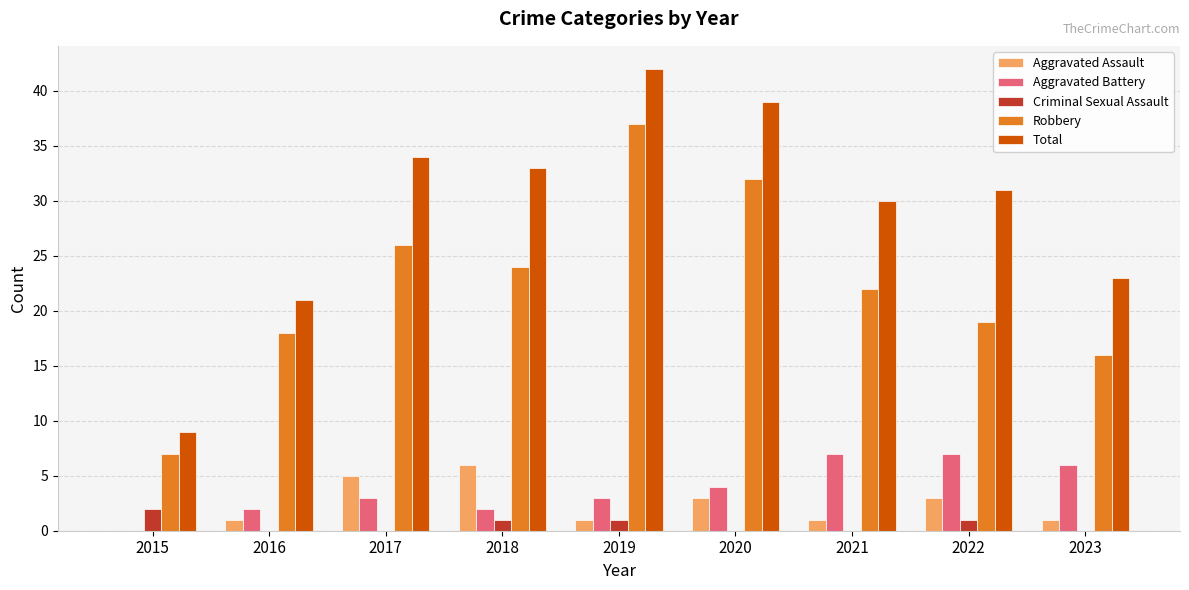

Reading right to left, what are all the values shown in this chart?

Aggravated Assault: 2023=1	2022=3	2021=1	2020=3	2019=1	2018=6	2017=5	2016=1	2015=0
Aggravated Battery: 2023=6	2022=7	2021=7	2020=4	2019=3	2018=2	2017=3	2016=2	2015=0
Criminal Sexual Assault: 2023=0	2022=1	2021=0	2020=0	2019=1	2018=1	2017=0	2016=0	2015=2
Robbery: 2023=16	2022=19	2021=22	2020=32	2019=37	2018=24	2017=26	2016=18	2015=7
Total: 2023=23	2022=31	2021=30	2020=39	2019=42	2018=33	2017=34	2016=21	2015=9